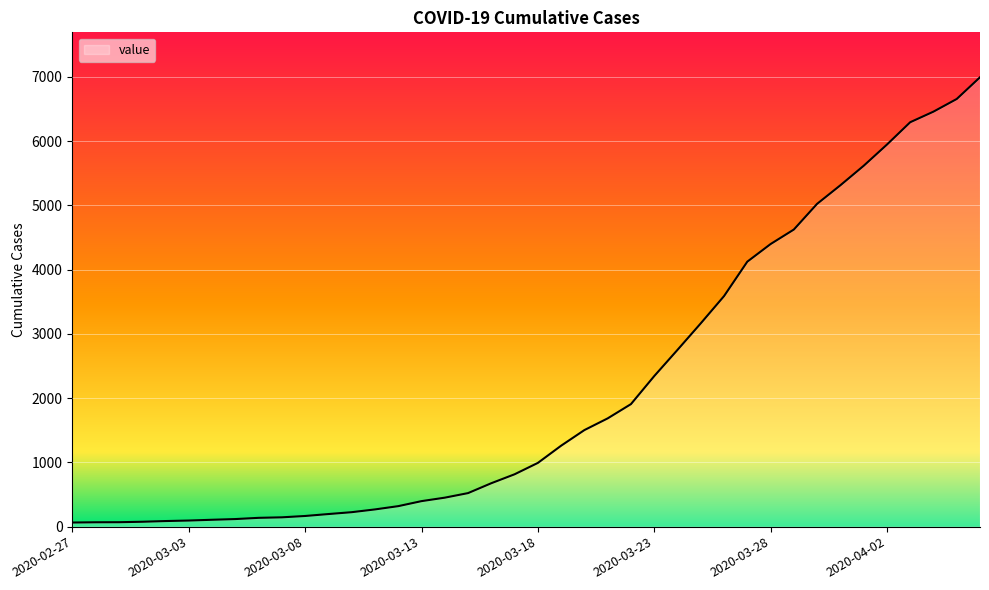

What is the maximum value shown in the chart?

6994